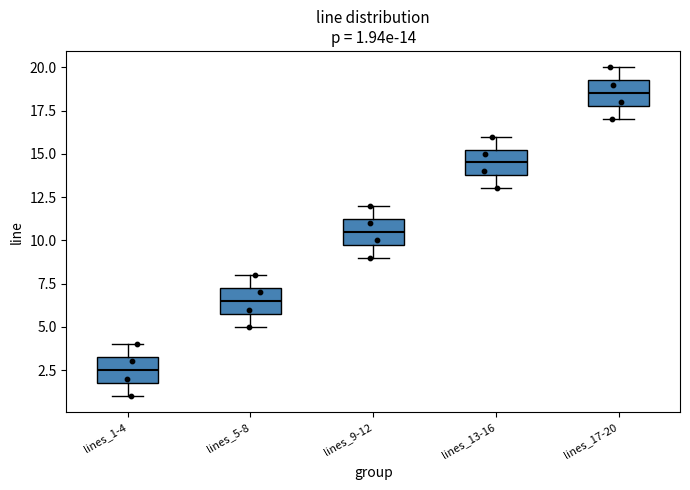

Which box has the lowest median line?

lines_1-4